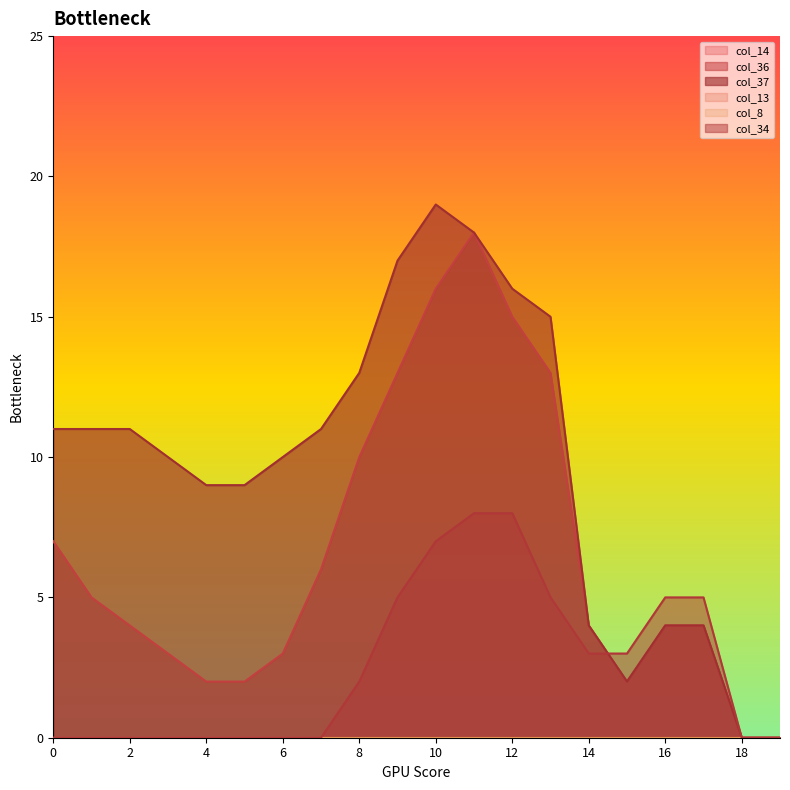

Reading right to left, list all the values displayed in this chart.

col_36: 19=0	18=0	17=4	16=4	15=2	14=4	13=13	12=15	11=18	10=16	9=13	8=10	7=6	6=3	5=2	4=2	3=3	2=4	1=5	0=7
col_37: 19=0	18=0	17=4	16=4	15=2	14=4	13=15	12=16	11=18	10=19	9=17	8=13	7=11	6=10	5=9	4=9	3=10	2=11	1=11	0=11
col_34: 19=0	18=0	17=5	16=5	15=3	14=3	13=5	12=8	11=8	10=7	9=5	8=2	7=0	6=0	5=0	4=0	3=0	2=0	1=0	0=0